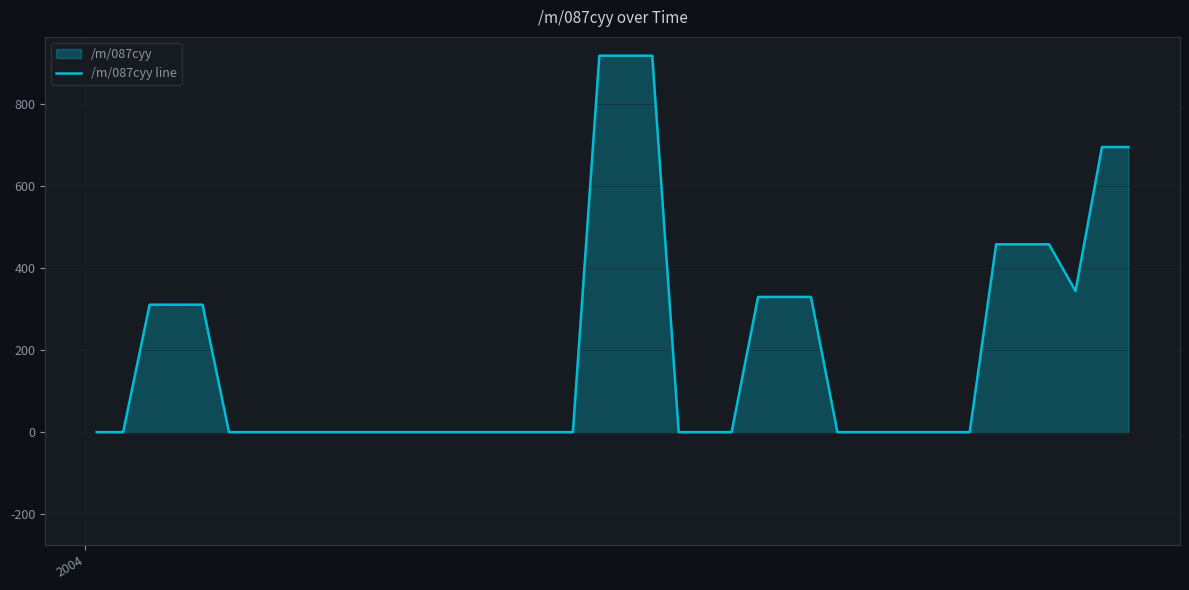

What is the sum of all values?

7787.8